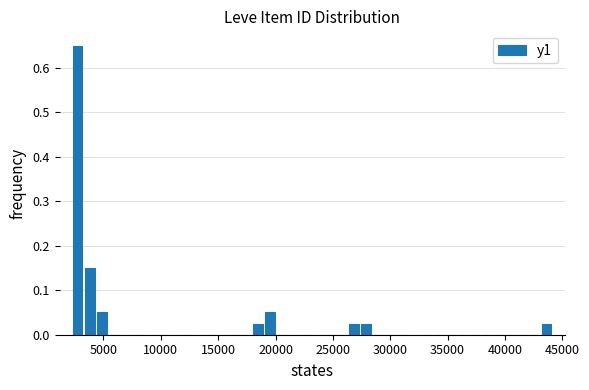

Around what value on the x-axis is the tallest bar? Give the approximate position of its centre, as read against the axis.

3000